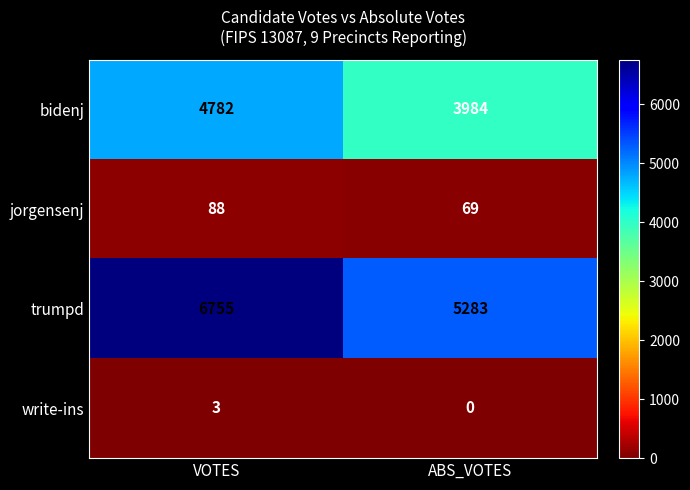

List the series in order of their peak value, highest first.

trumpd, bidenj, jorgensenj, write-ins